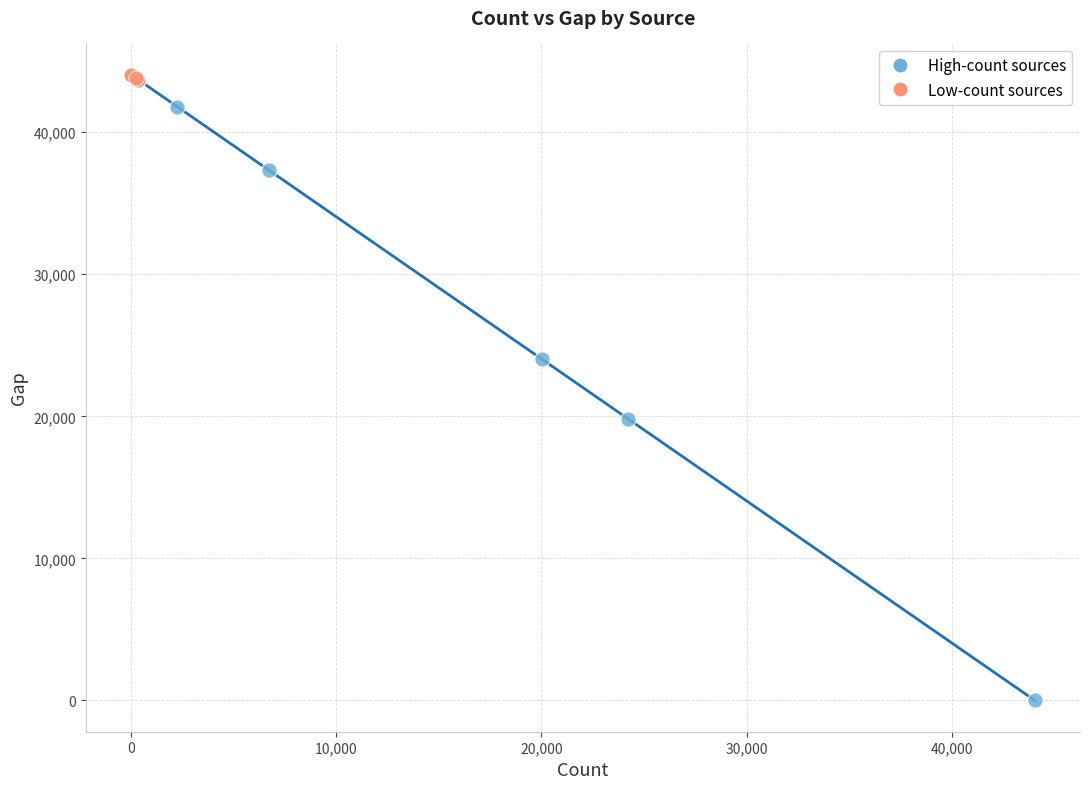

Which series has the largest Y range (max minus min)?

High-count sources